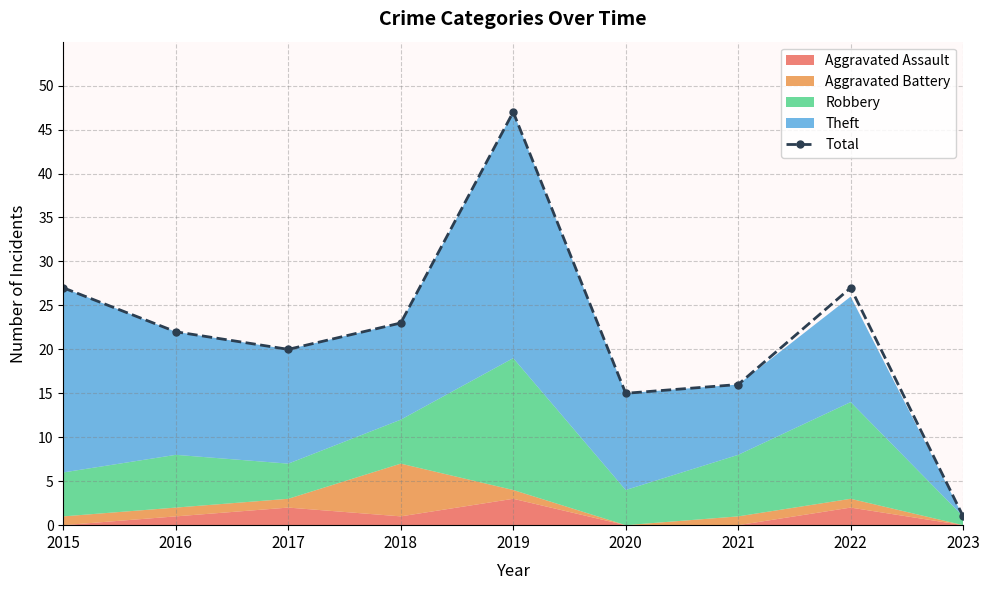

What is the ratio of the value at 2022 to the value at 2020?

1.8